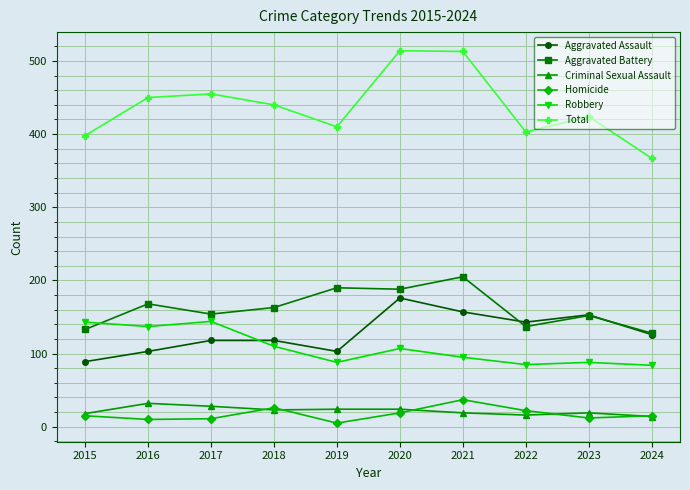

What is the difference between the Total values at 2017 and 2016?

5